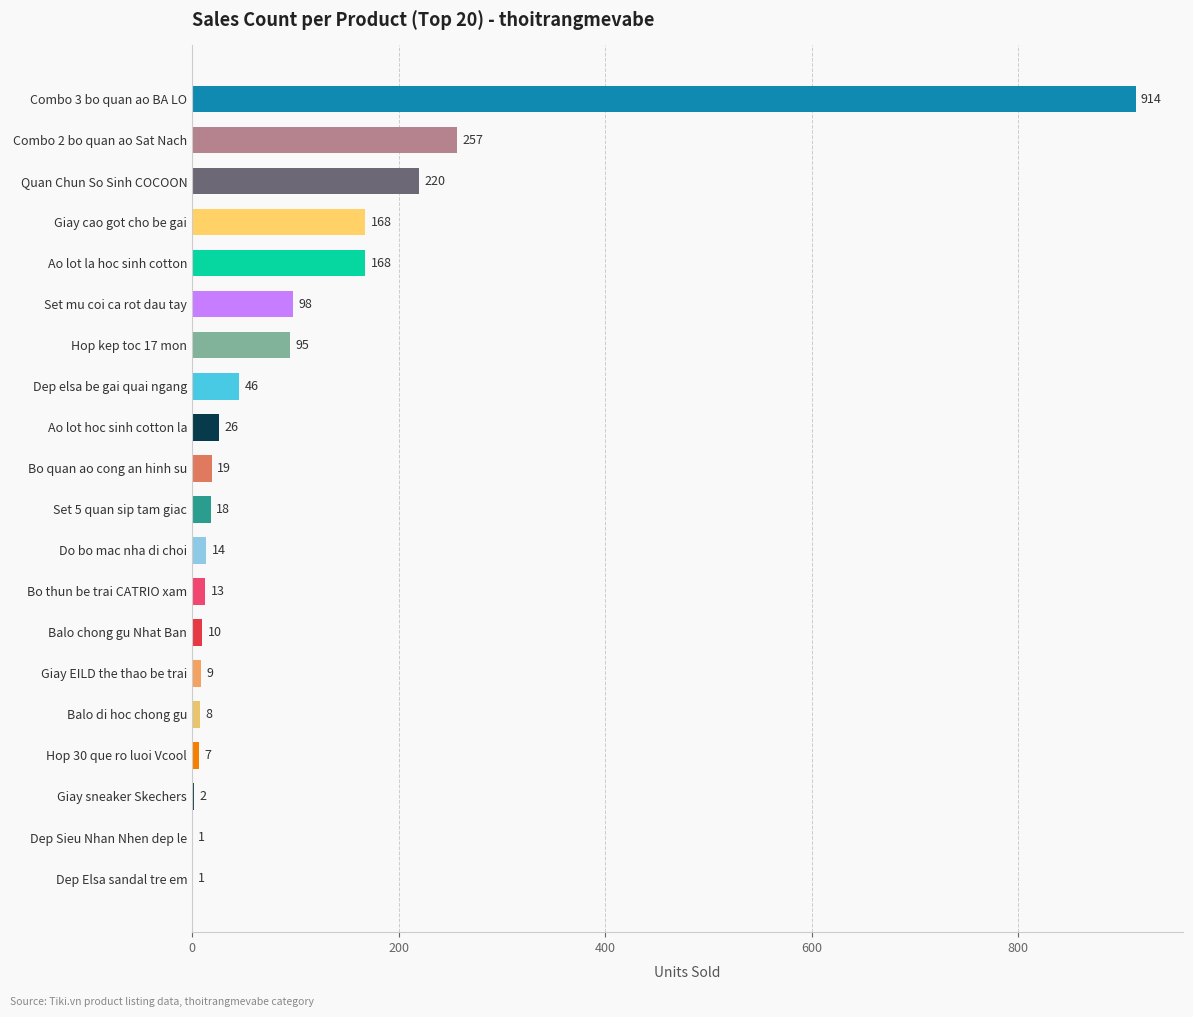

Reading top to bottom, what are all the values shown in this chart?

Combo 3 bo quan ao BA LO=914	Combo 2 bo quan ao Sat Nach=257	Quan Chun So Sinh COCOON=220	Giay cao got cho be gai=168	Ao lot la hoc sinh cotton=168	Set mu coi ca rot dau tay=98	Hop kep toc 17 mon=95	Dep elsa be gai quai ngang=46	Ao lot hoc sinh cotton la=26	Bo quan ao cong an hinh su=19	Set 5 quan sip tam giac=18	Do bo mac nha di choi=14	Bo thun be trai CATRIO xam=13	Balo chong gu Nhat Ban=10	Giay EILD the thao be trai=9	Balo di hoc chong gu=8	Hop 30 que ro luoi Vcool=7	Giay sneaker Skechers=2	Dep Sieu Nhan Nhen dep le=1	Dep Elsa sandal tre em=1